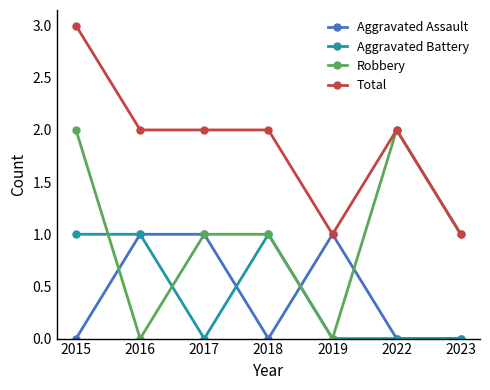

At which label does Total first exceed 2?

2015